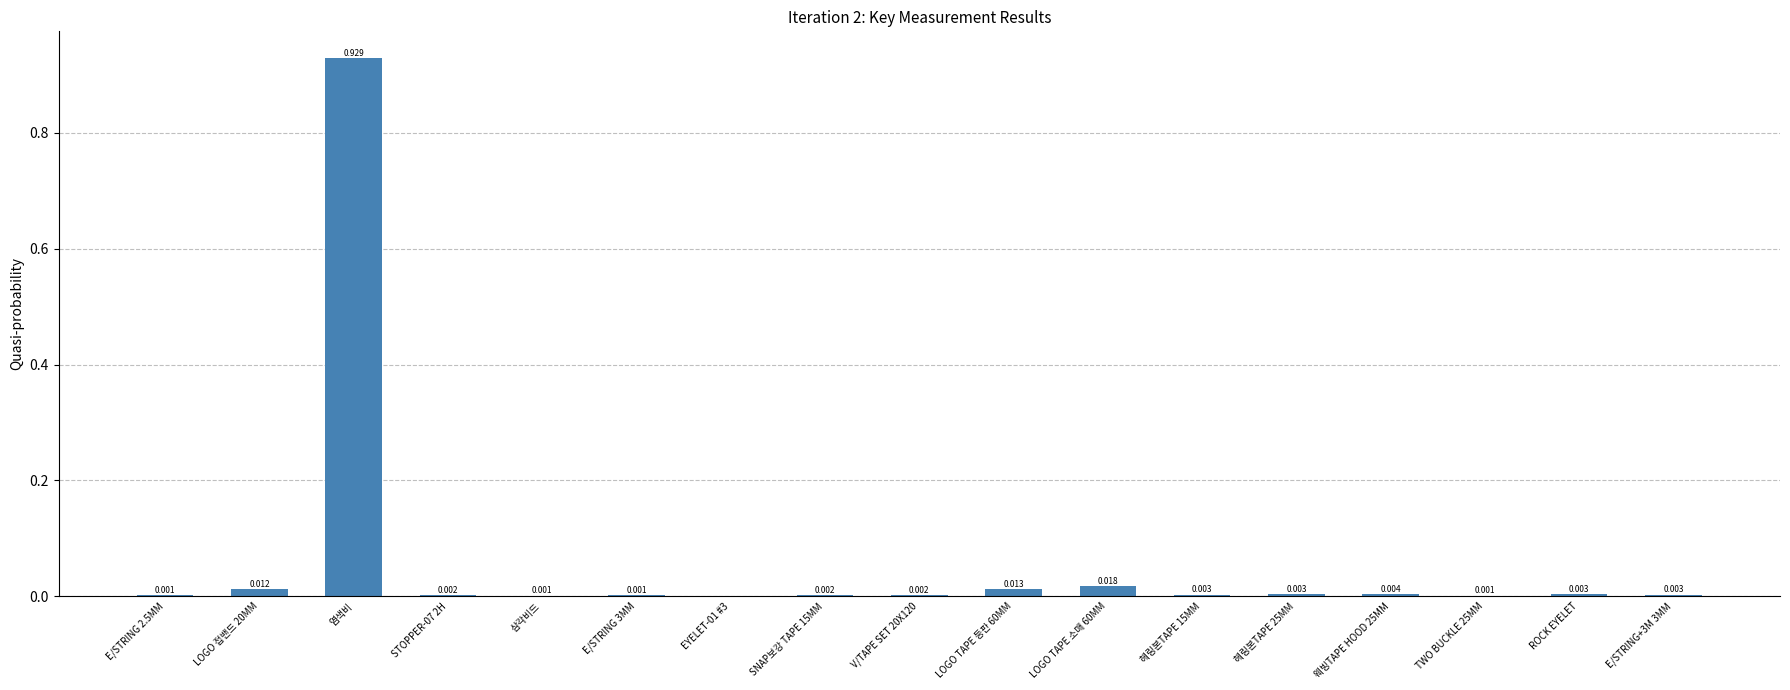

At which category does the chart reach its peak across all series?

염색비